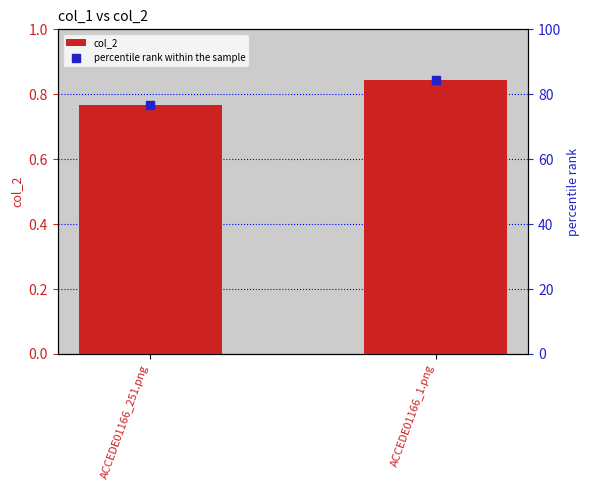

What is the total value across all series at ACCEDE01166_251.png?

77.4